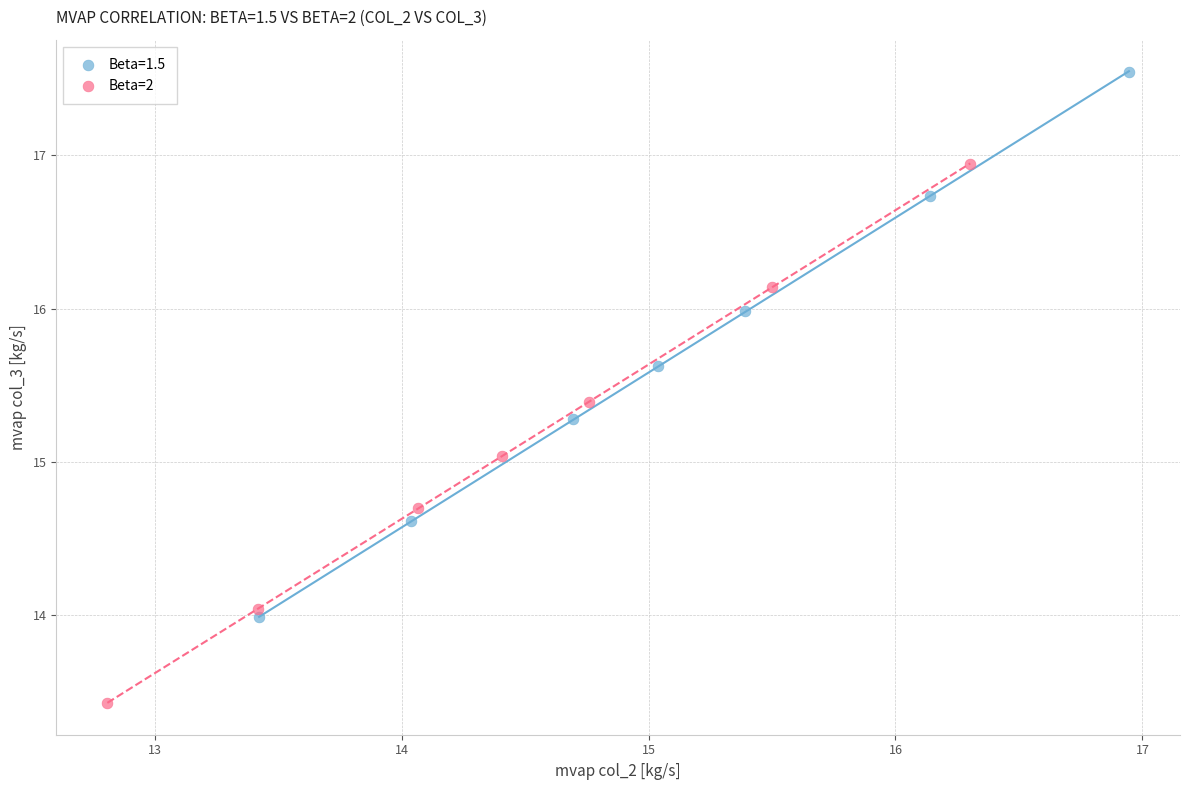

Which series contains the lowest Y value?

Beta=2